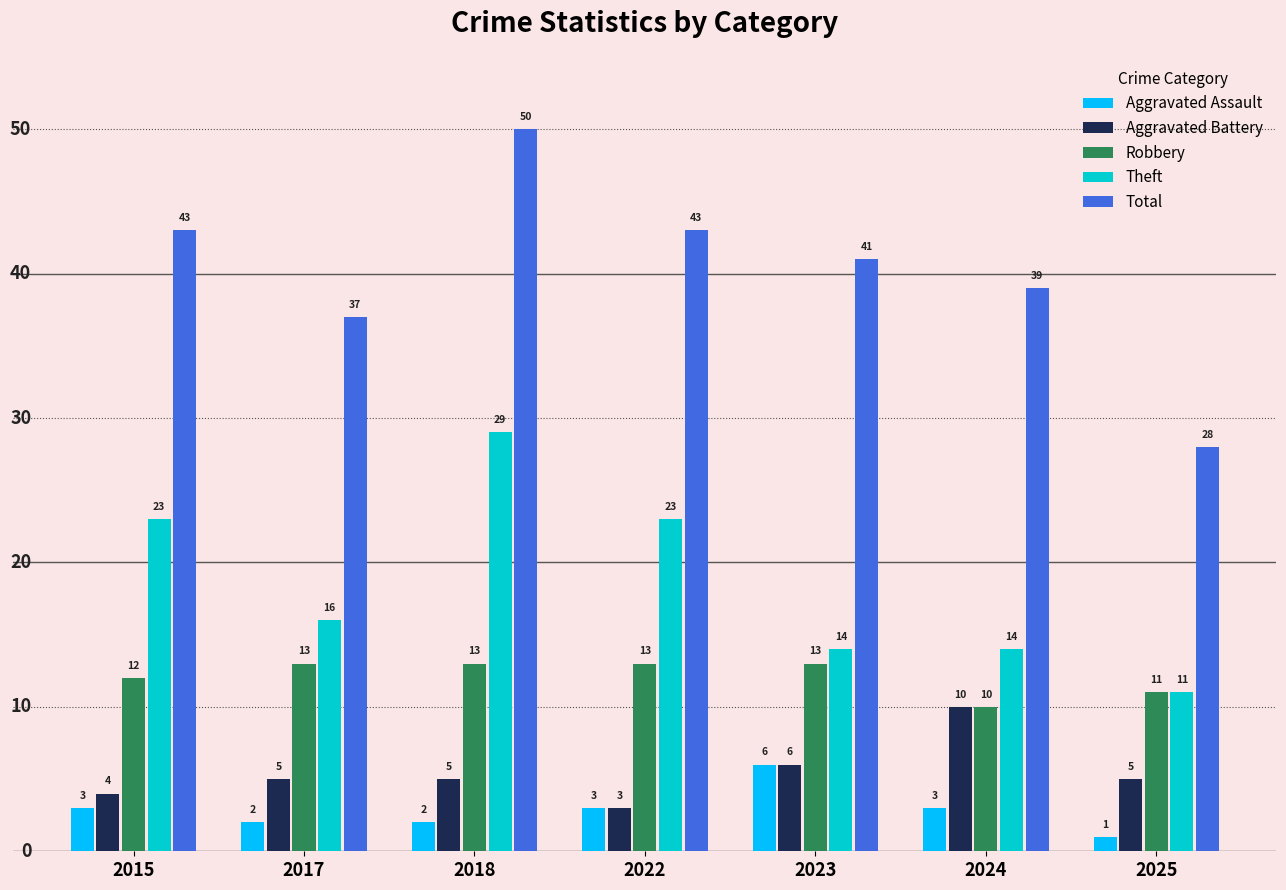

Reading right to left, extract all data points from this chart.

Aggravated Assault: 2025=1	2024=3	2023=6	2022=3	2018=2	2017=2	2015=3
Aggravated Battery: 2025=5	2024=10	2023=6	2022=3	2018=5	2017=5	2015=4
Robbery: 2025=11	2024=10	2023=13	2022=13	2018=13	2017=13	2015=12
Theft: 2025=11	2024=14	2023=14	2022=23	2018=29	2017=16	2015=23
Total: 2025=28	2024=39	2023=41	2022=43	2018=50	2017=37	2015=43